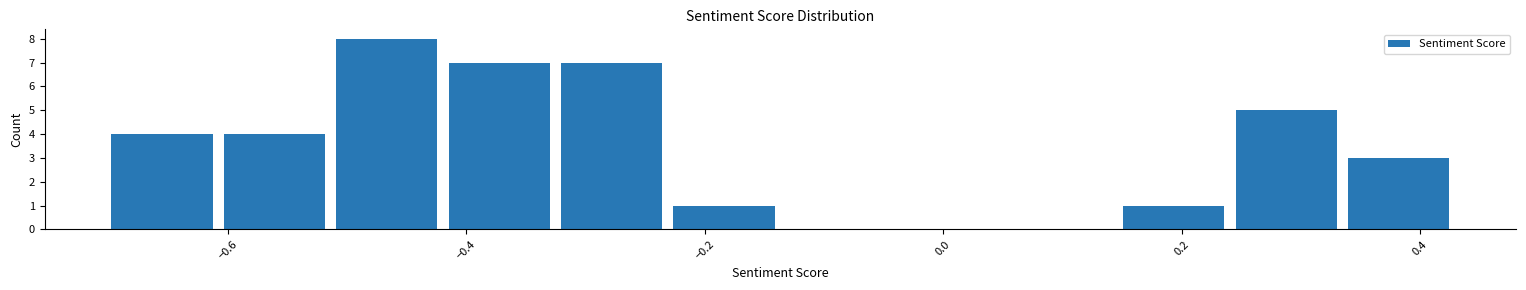

Reading left to right, list every bar in this chart as the range it spans on the x-axis followed by its height. Neither the bar edges nor the heights are printed on the chart, so give them approximately, as read against the axes.

-0.70 to -0.60: 4
-0.60 to -0.52: 4
-0.52 to -0.42: 8
-0.42 to -0.32: 7
-0.32 to -0.24: 7
-0.24 to -0.14: 1
-0.14 to -0.04: 0
-0.04 to 0.06: 0
0.06 to 0.14: 0
0.14 to 0.24: 1
0.24 to 0.34: 5
0.34 to 0.42: 3